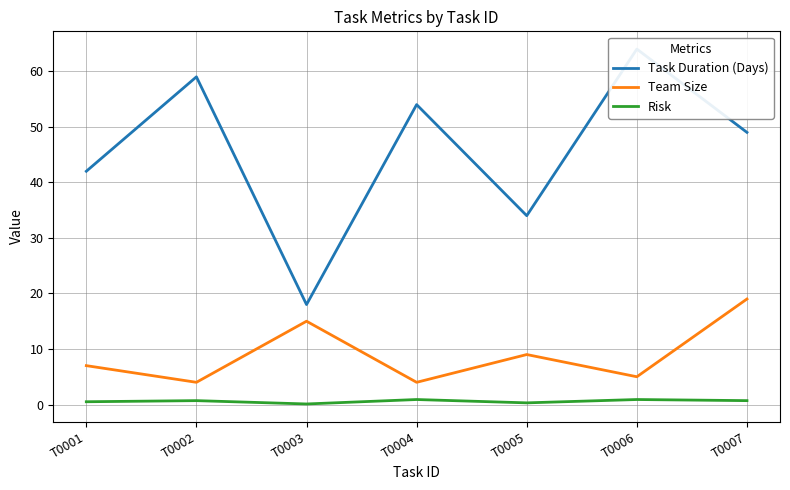

Rank the series by their maximum value, from highest to lowest.

Task Duration (Days), Team Size, Risk